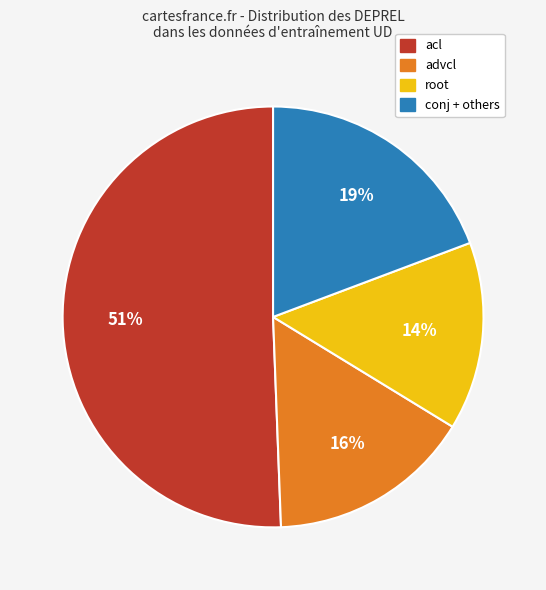

Combined, do advcl and conj + others account for over 50%?

No